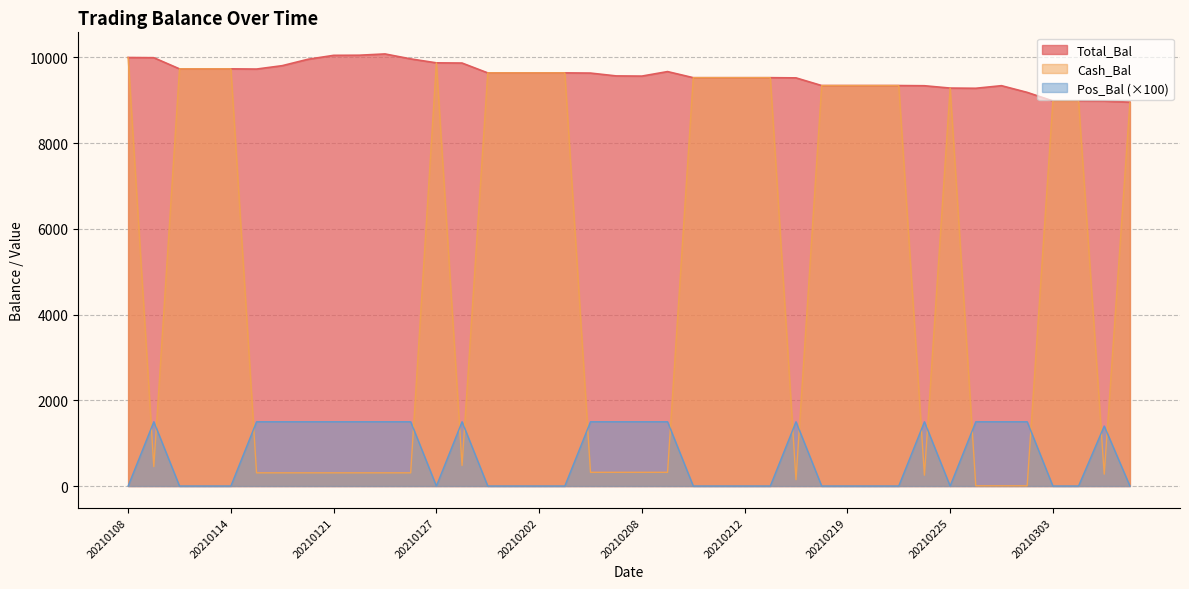

How many data points in Pos_Bal are above 0?

19